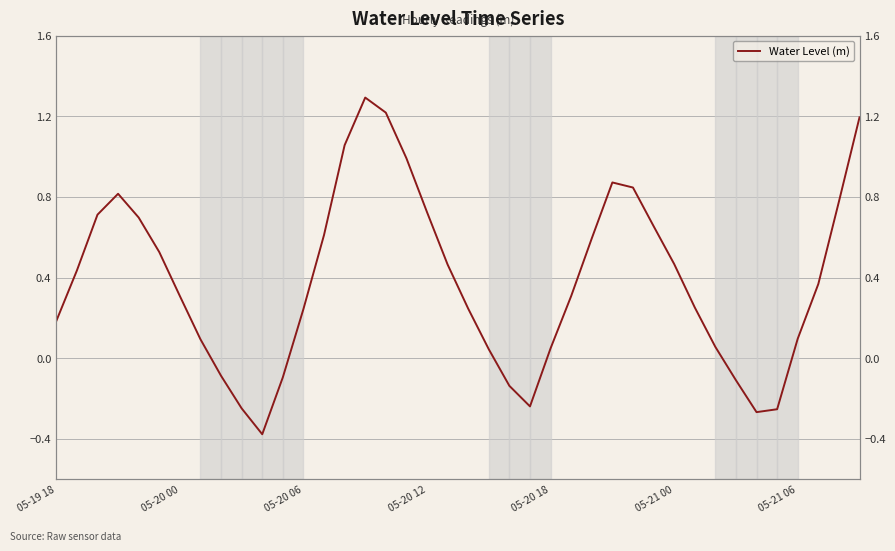

Rank the categories by value from lowest to highest.

10, 34, 35, 9, 23, 22, 33, 11, 8, 21, 24, 32, 7, 36, 05-19 18, 12, 20, 31, 25, 05-21 06, 37, 05-20 00, 19, 30, 05-21 00, 26, 13, 29, 05-20 18, 05-20 06, 18, 38, 05-20 12, 28, 27, 17, 14, 39, 16, 15